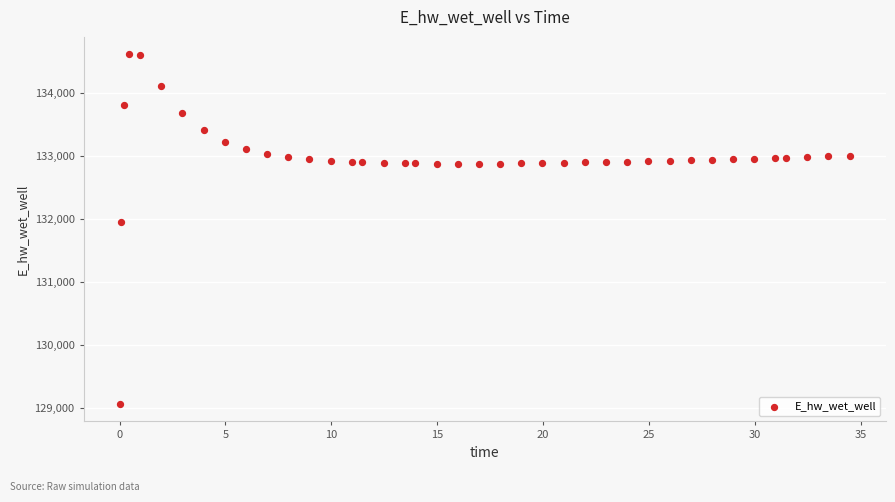

What is the range of X values (max minus min)?

34.4